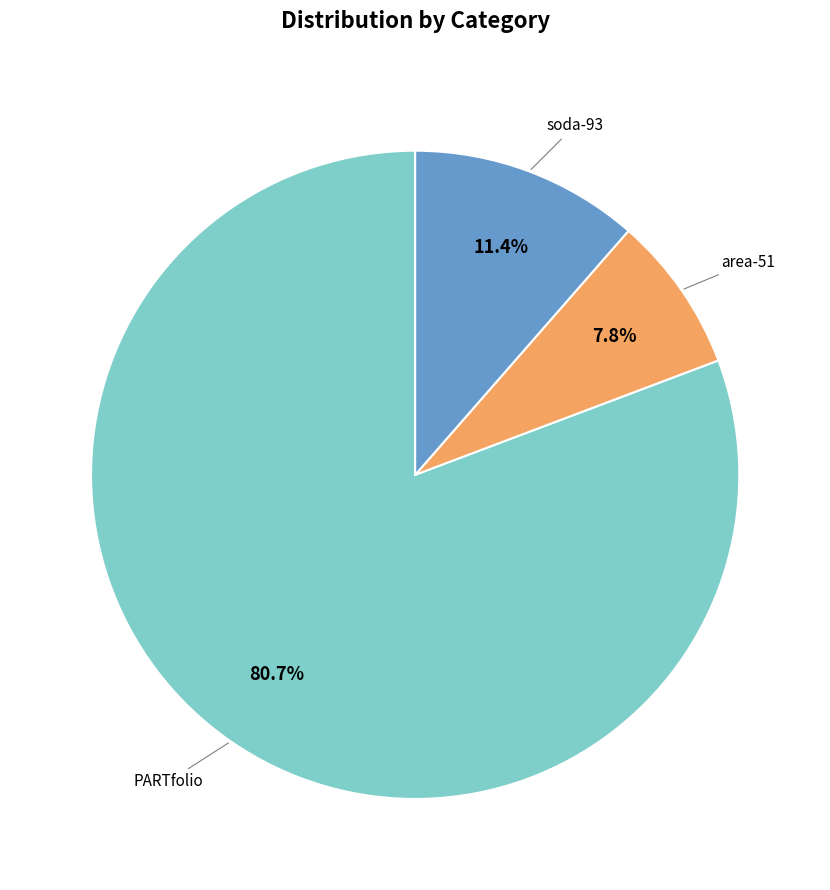

Is there a majority slice in this chart?

Yes